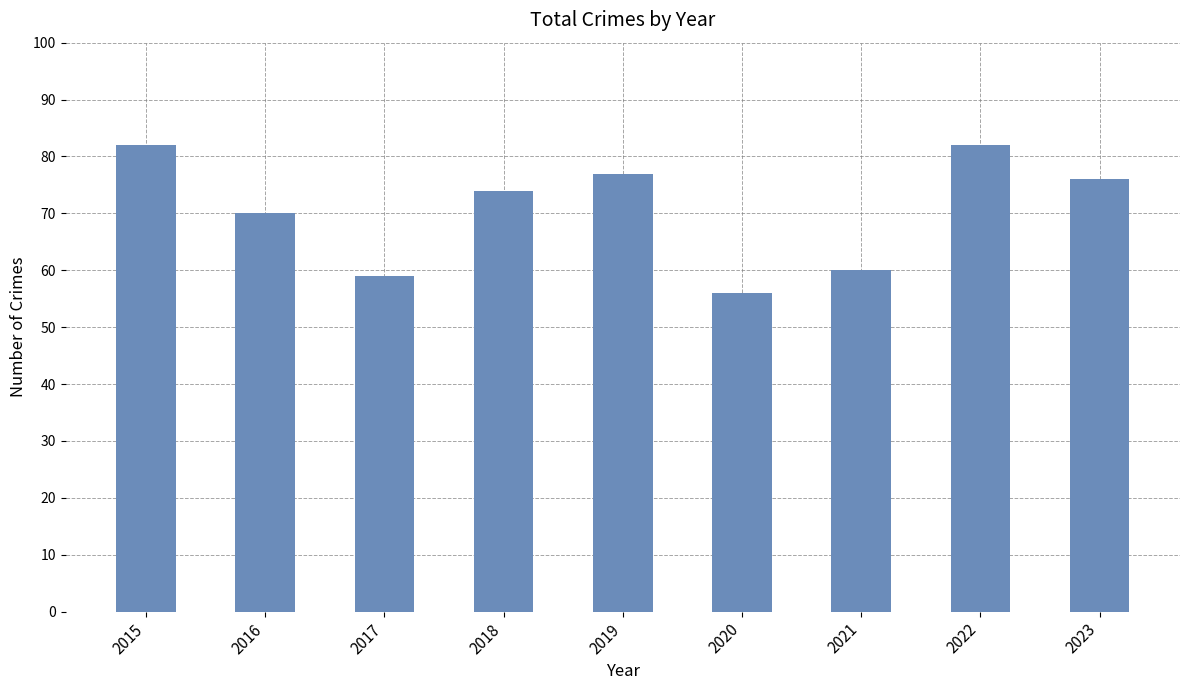

What is the sum of the values at 2023 and 2022?

158